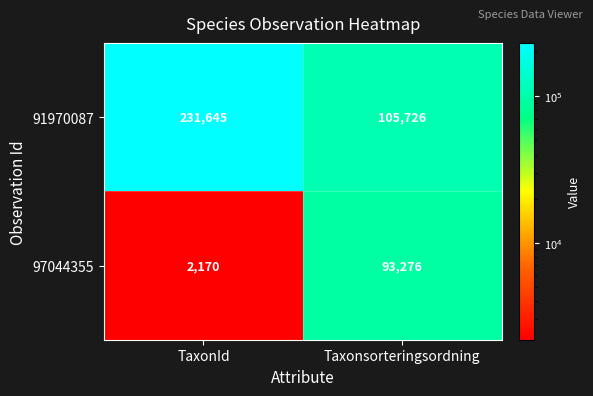

The value of 91970087 at TaxonId is 231645. True or false?

True